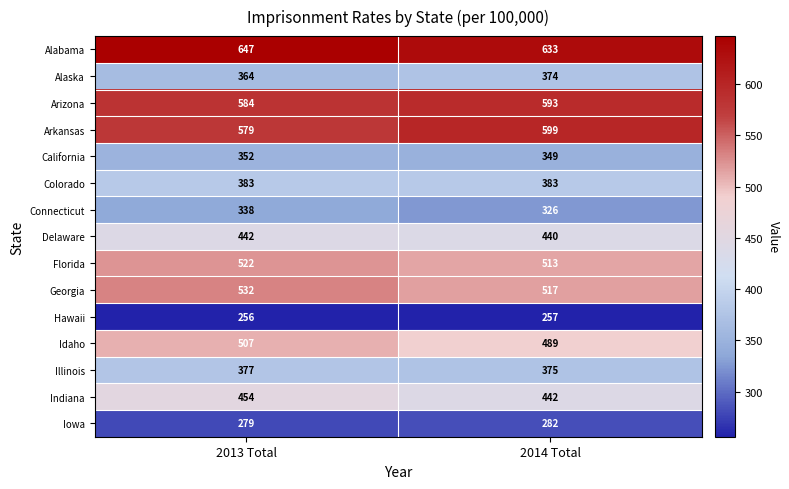

At which category does the chart reach its minimum across all series?

2013 Total